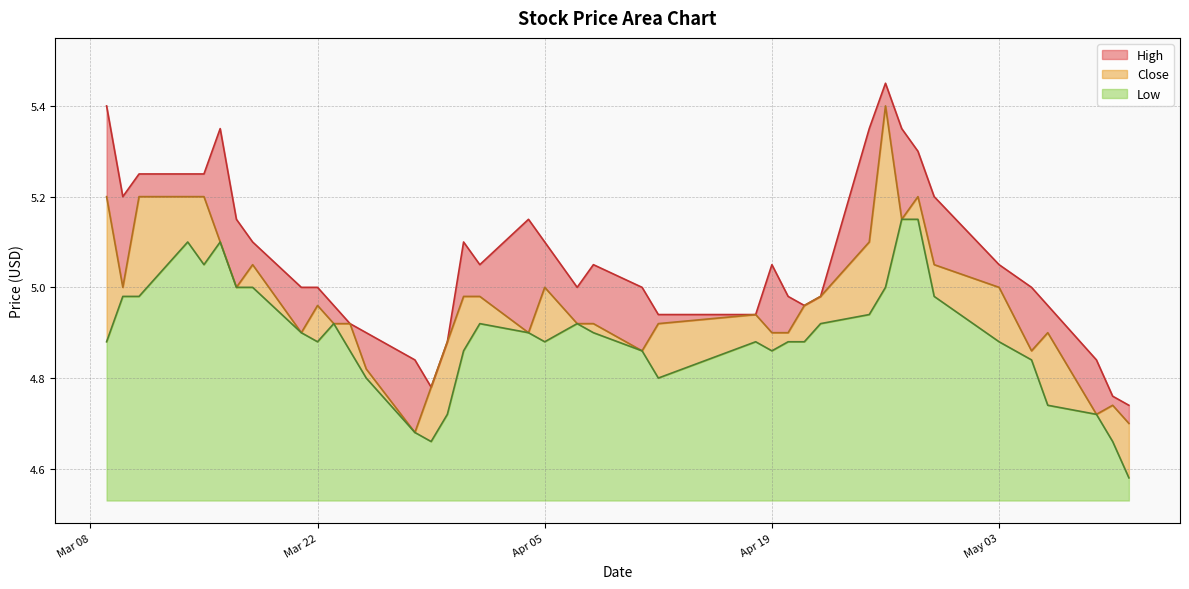

How many lines are shown in the chart?

3